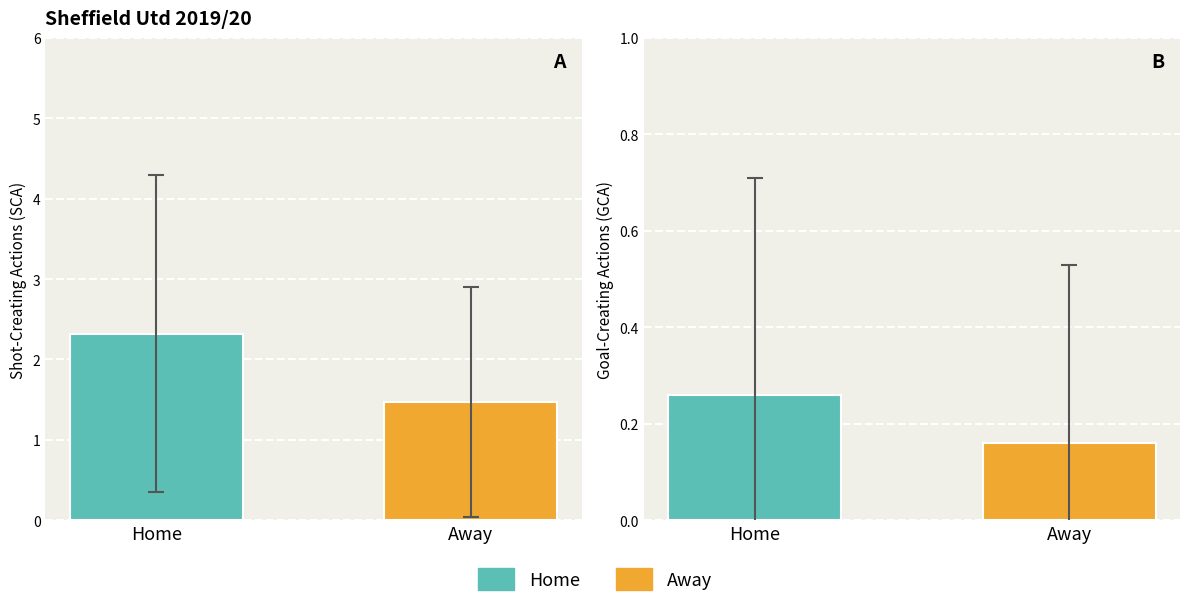

Does the chart contain stacked bars?

No